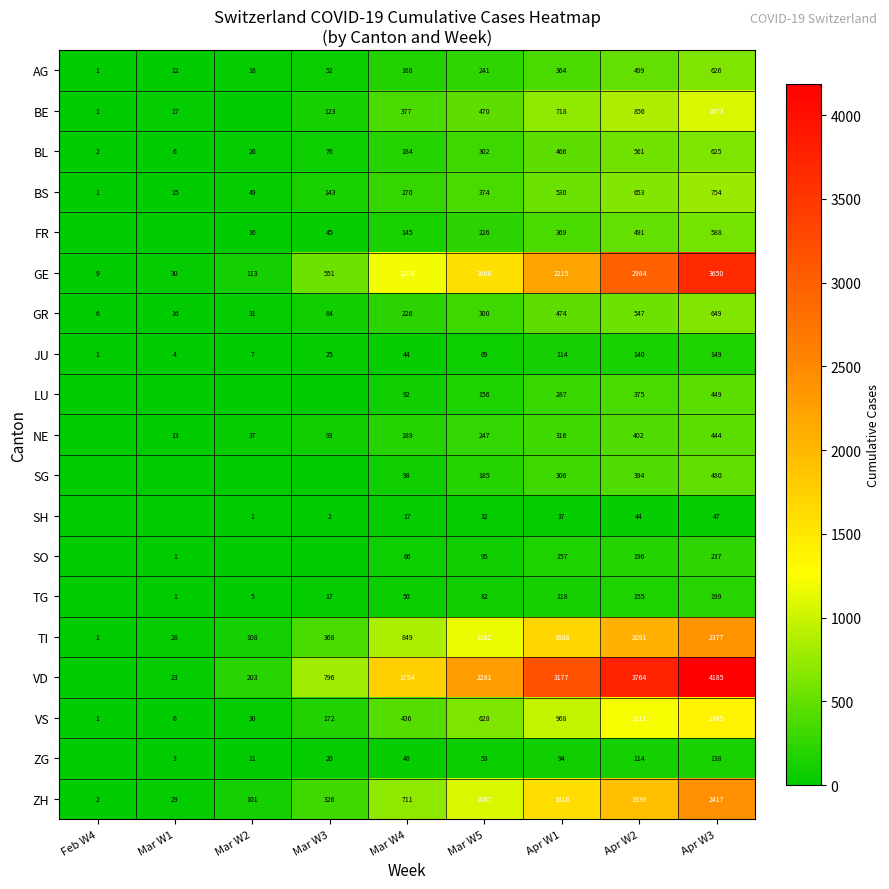

What value does the AG series have at Apr W2, to the nearest 100?

500